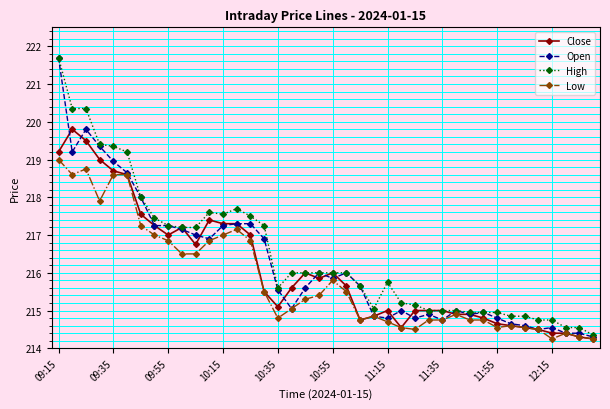

Which series has the widest spread of values?

Open